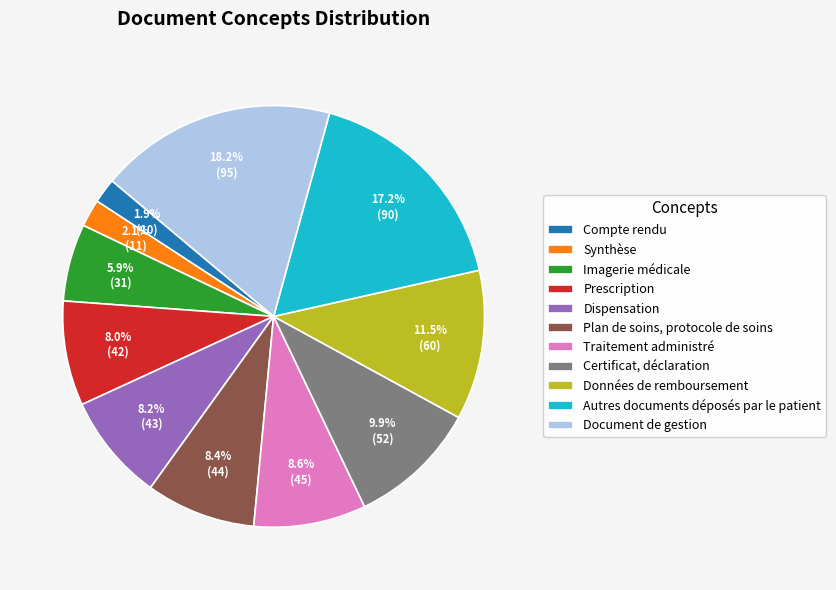

Approximately how many times larger is the value at Plan de soins, protocole de soins compared to Données de remboursement?

0.7